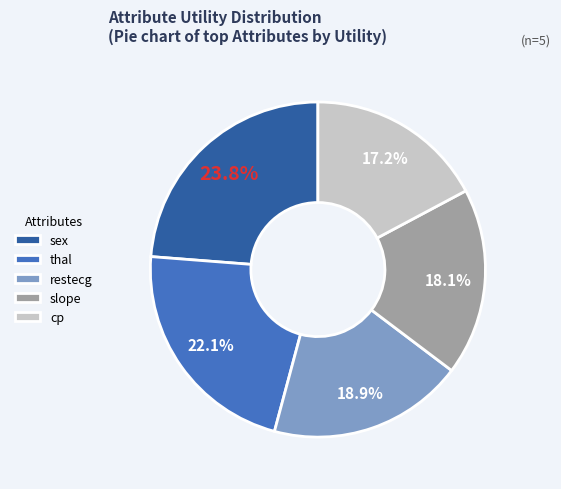

Between cp and sex, which is larger?

sex